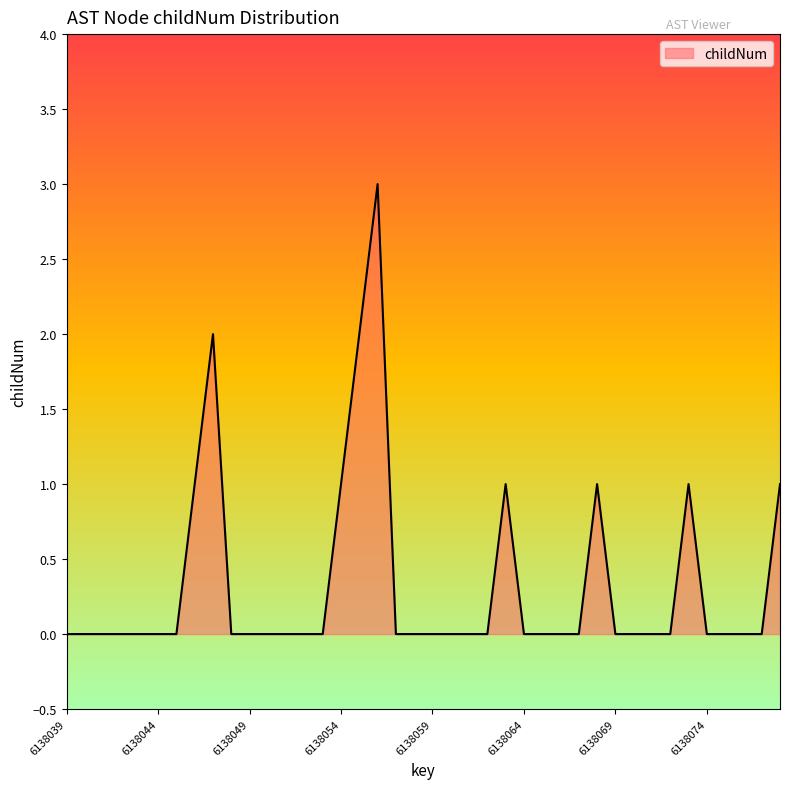

How many lines are shown in the chart?

1